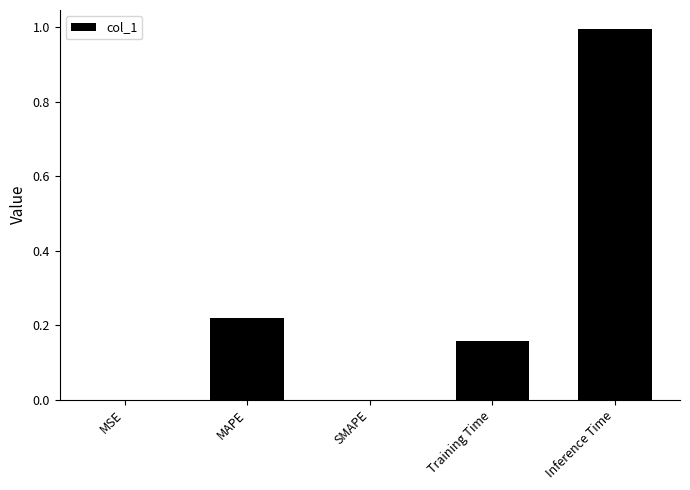

Read the value at Inference Time.

1.0